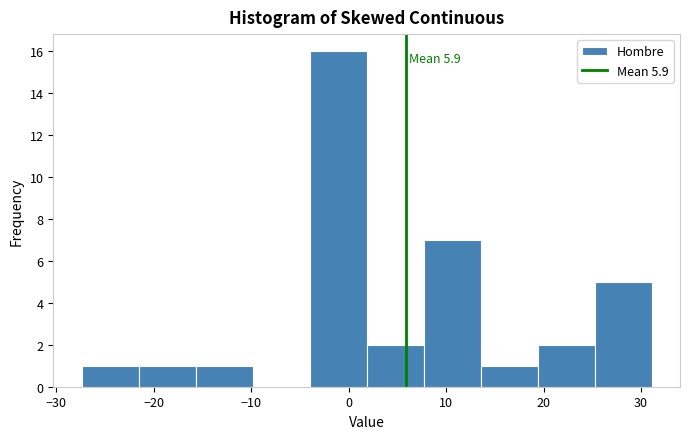

Over which range of the x-axis is the bar tallest?

-4 to 2